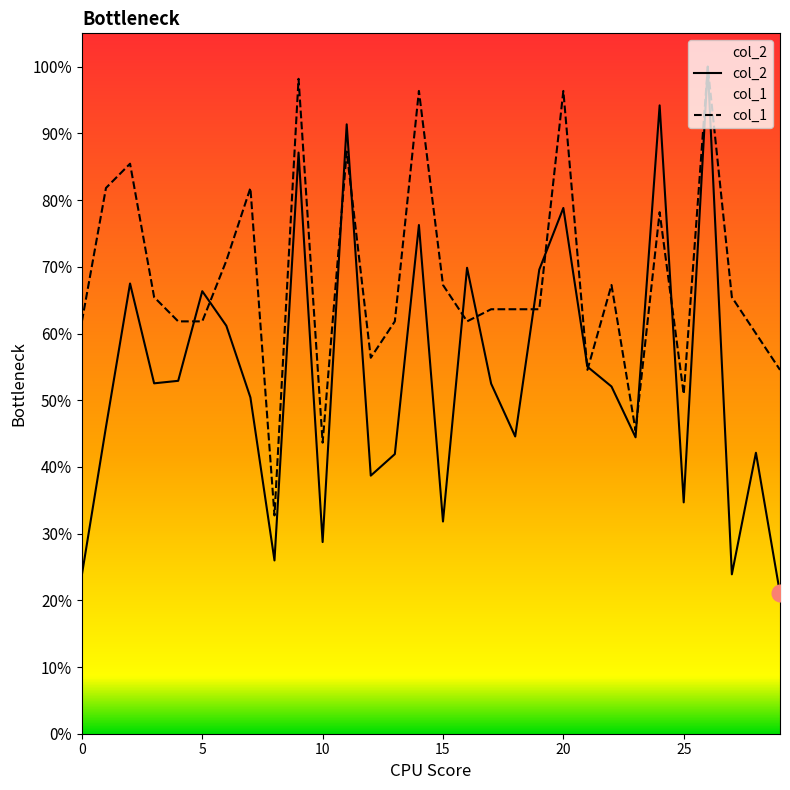

In col_2, how many points are lower than both neighbors (excluding endpoints)?

9